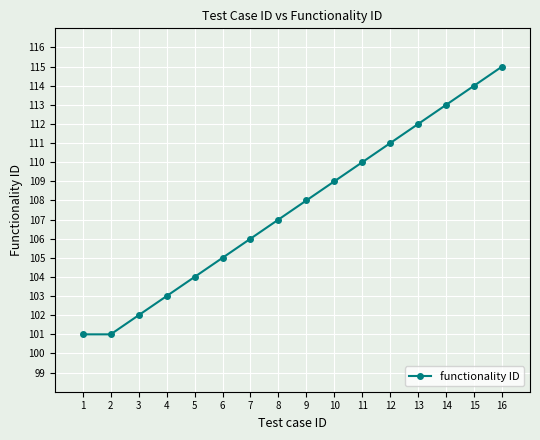

At which label is the value closest to 108?

9